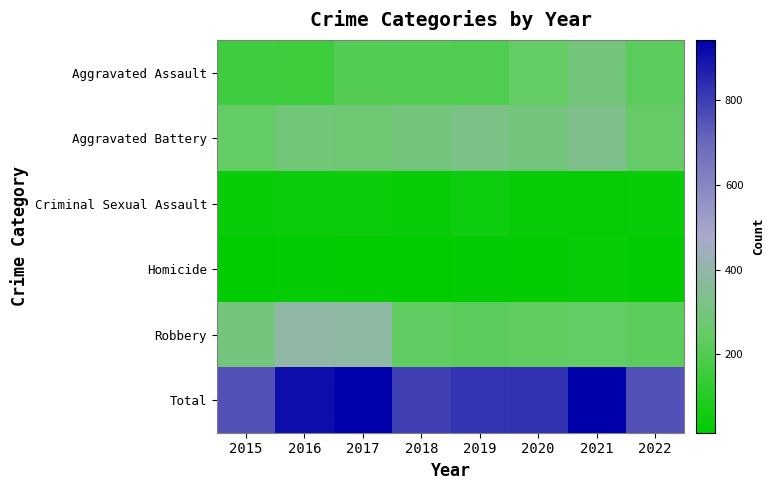

At which category does the chart reach its peak across all series?

2021